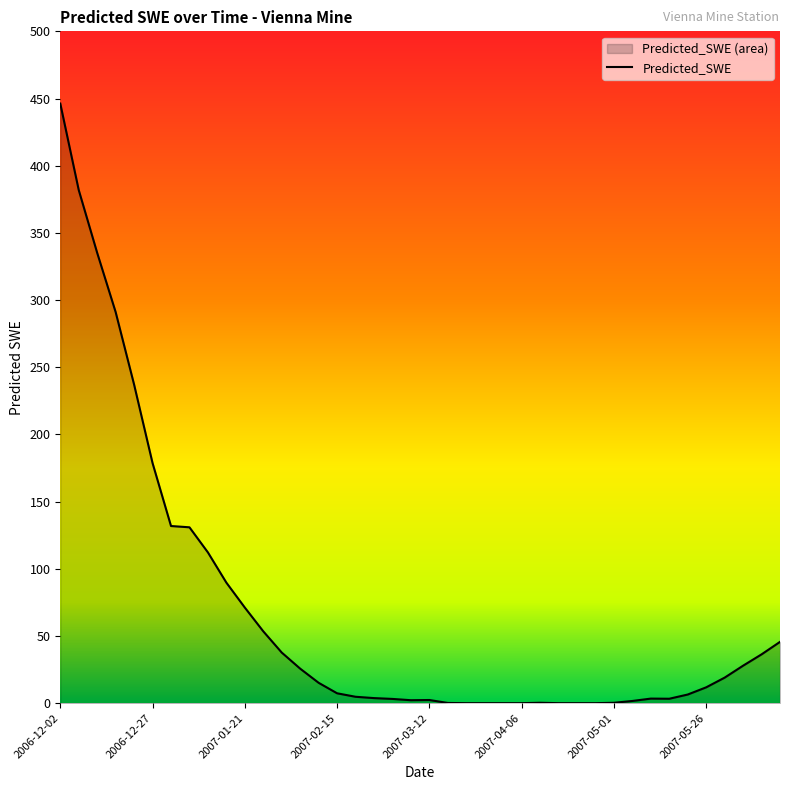

Which category has the highest value across all series?

2006-12-02